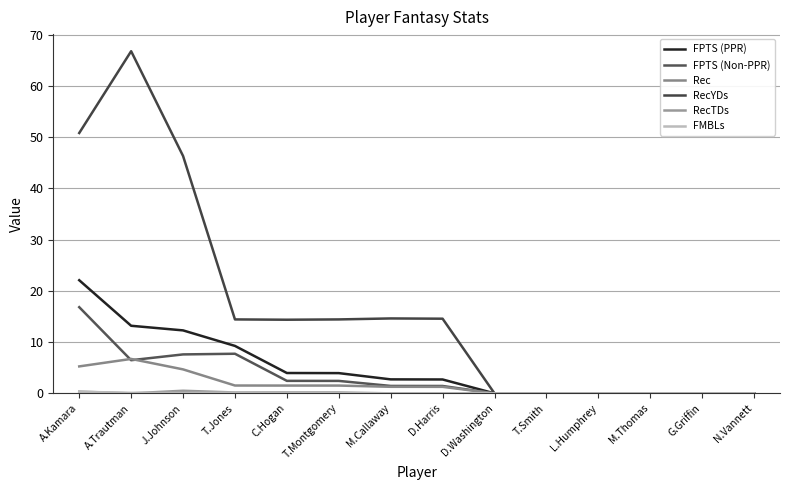

At how many categories does at least one series exceed 1?

8